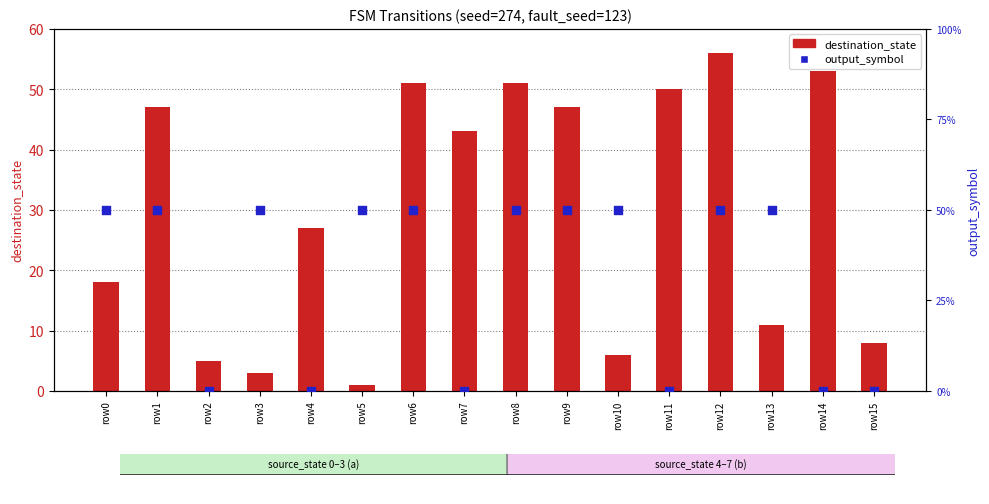

Which series reaches the minimum Y coordinate?

output_symbol